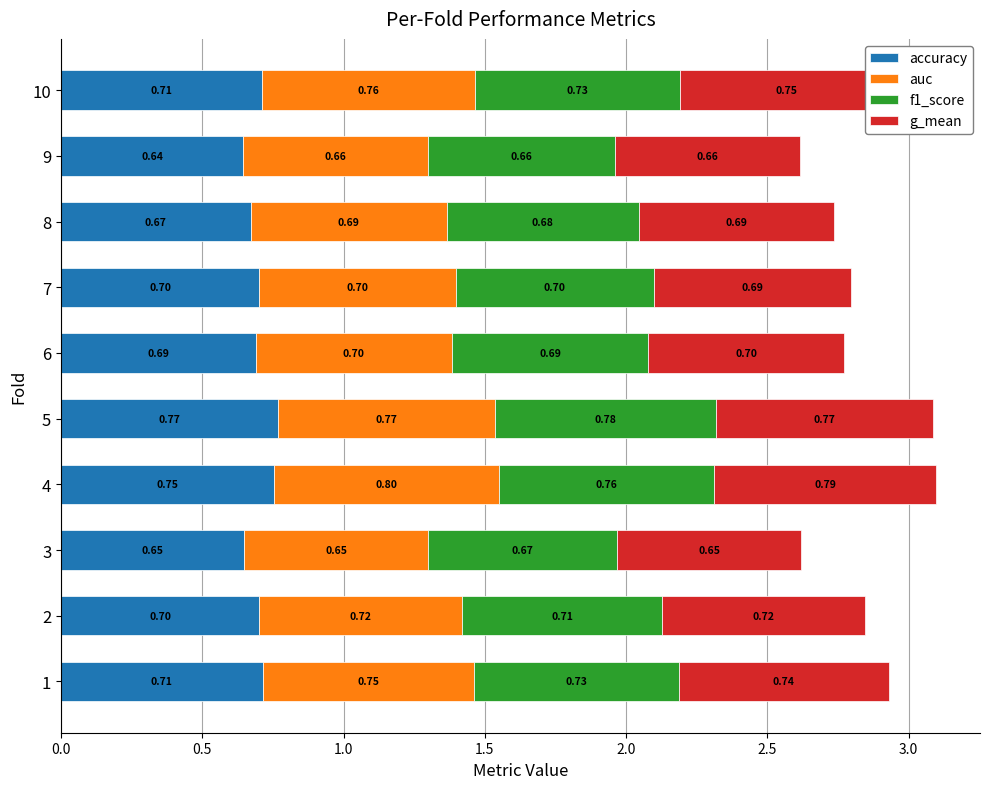

At which category is the sum across all series the highest?

4